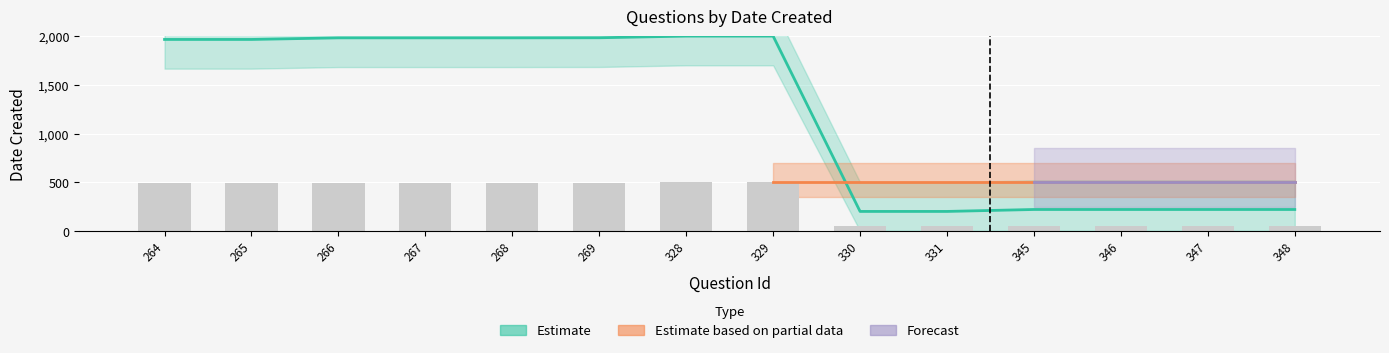

Reading right to left, extract all data points from this chart.

348=220.0	347=220.0	346=220.0	345=220.0	331=200.0	330=200.0	329=2000.0	328=2000.0	269=1983.1	268=1982.2	267=1982.2	266=1982.2	265=1965.8	264=1965.8